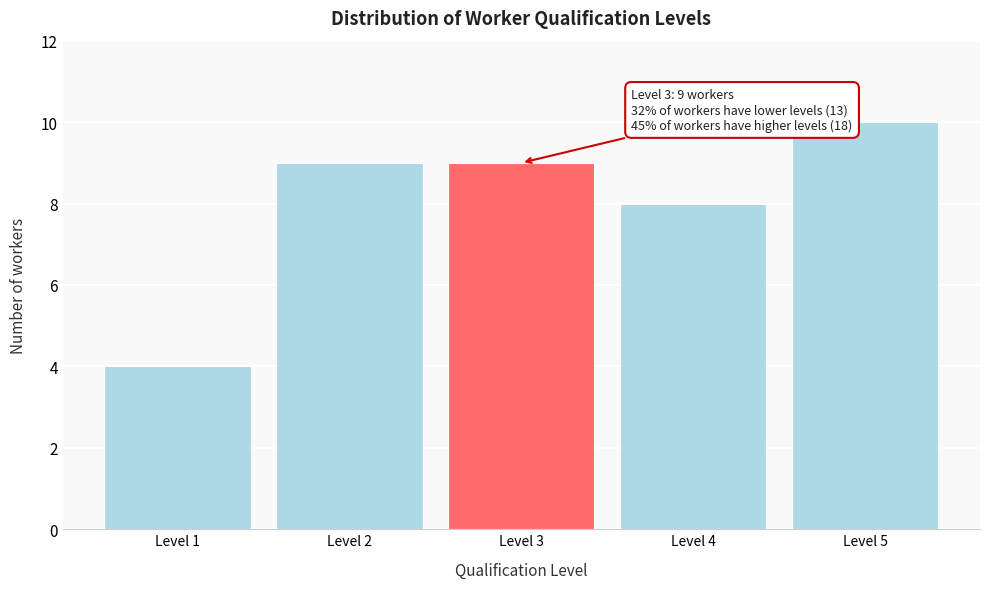

Reading left to right, transcribe all the data shown in this chart.

Level 1=4	Level 2=9	Level 3=9	Level 4=8	Level 5=10